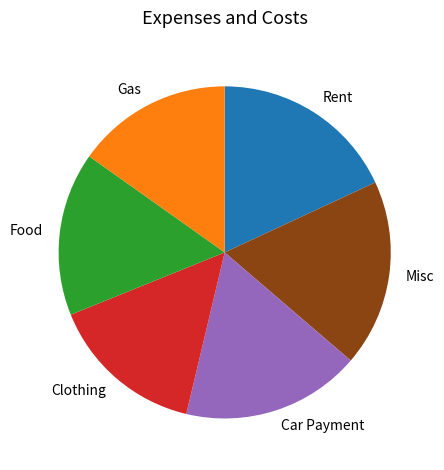

How many slices are in this pie chart?

6